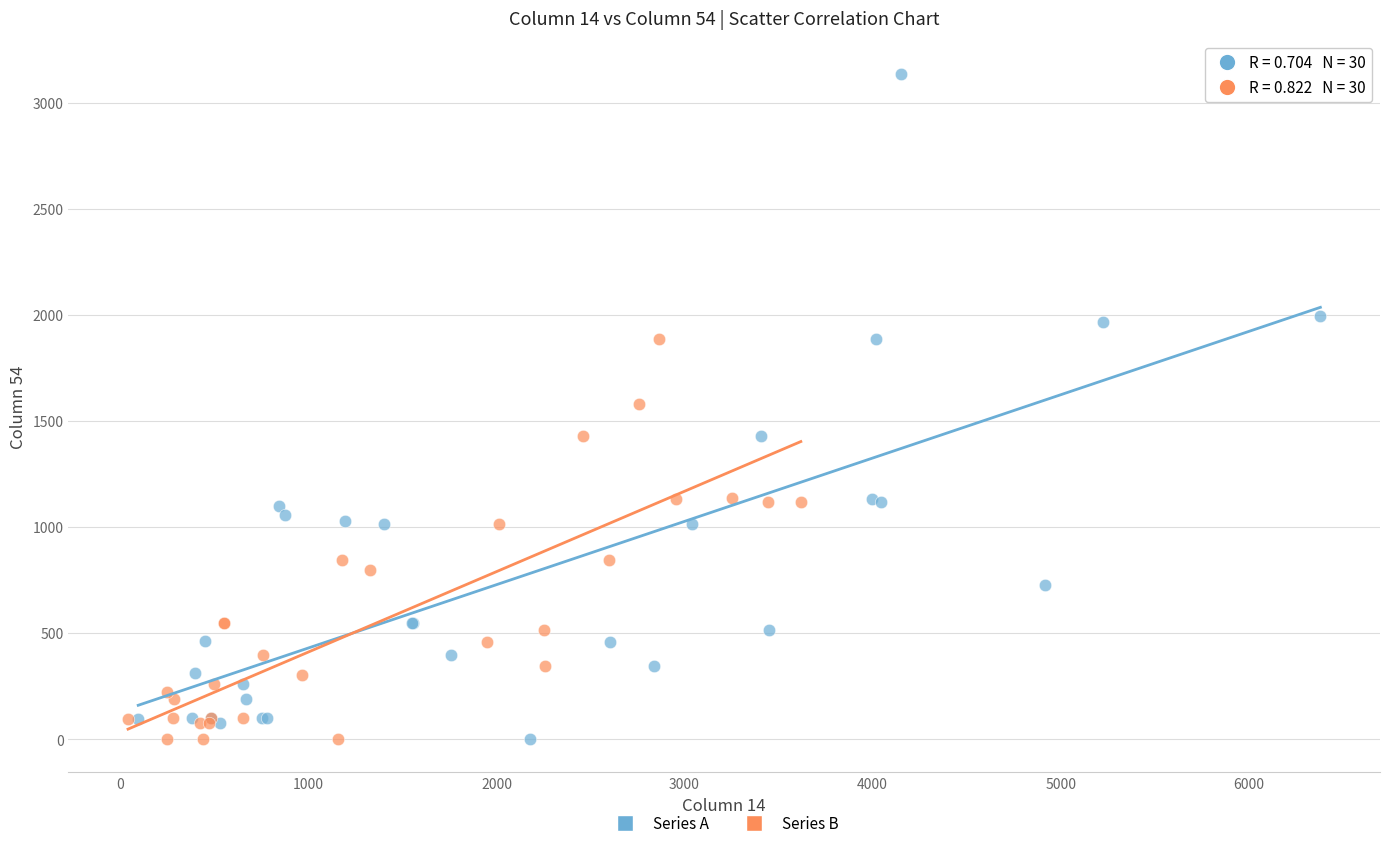

Which series has the widest spread of Y values?

Series A